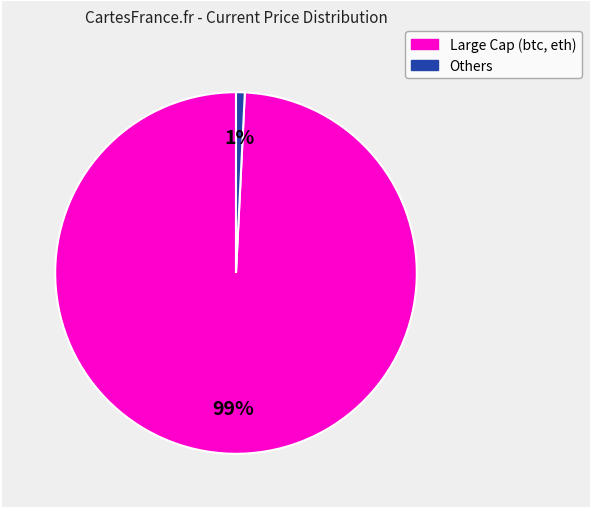

Is there a majority slice in this chart?

Yes